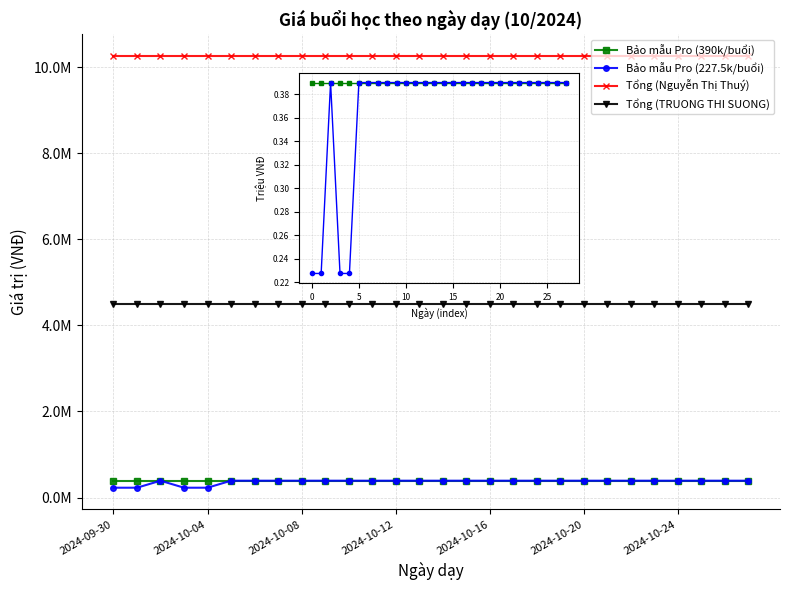

At how many categories does at least one series exceed 7467250?

28